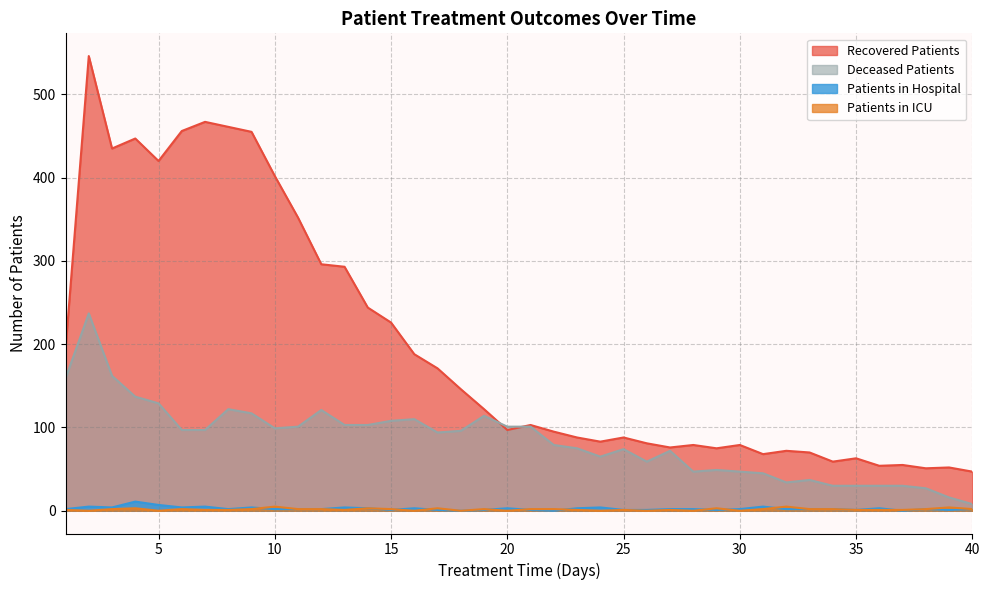

What is the value of the recovered_patients point at the 35th from the left?

63